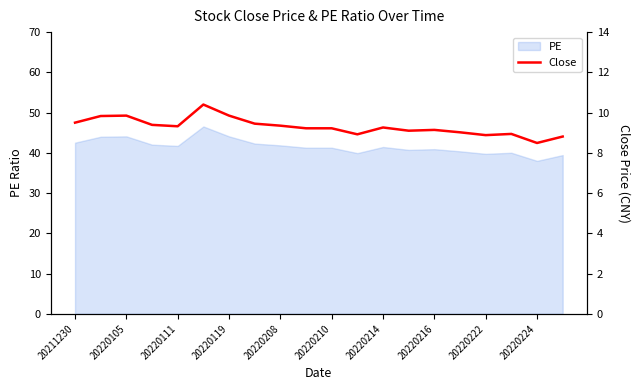

What is the average value?

9.3